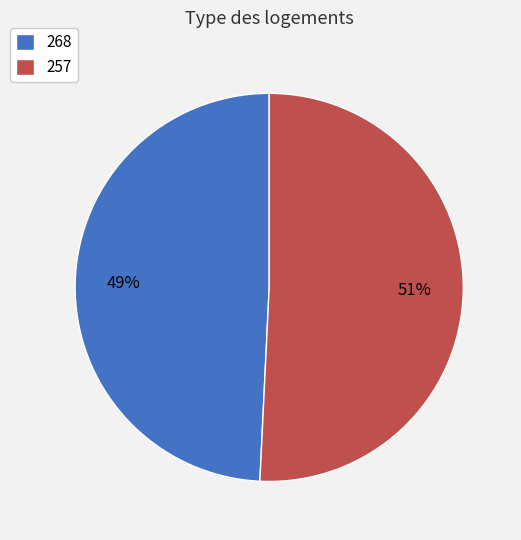

Between 257 and 268, which is larger?

257